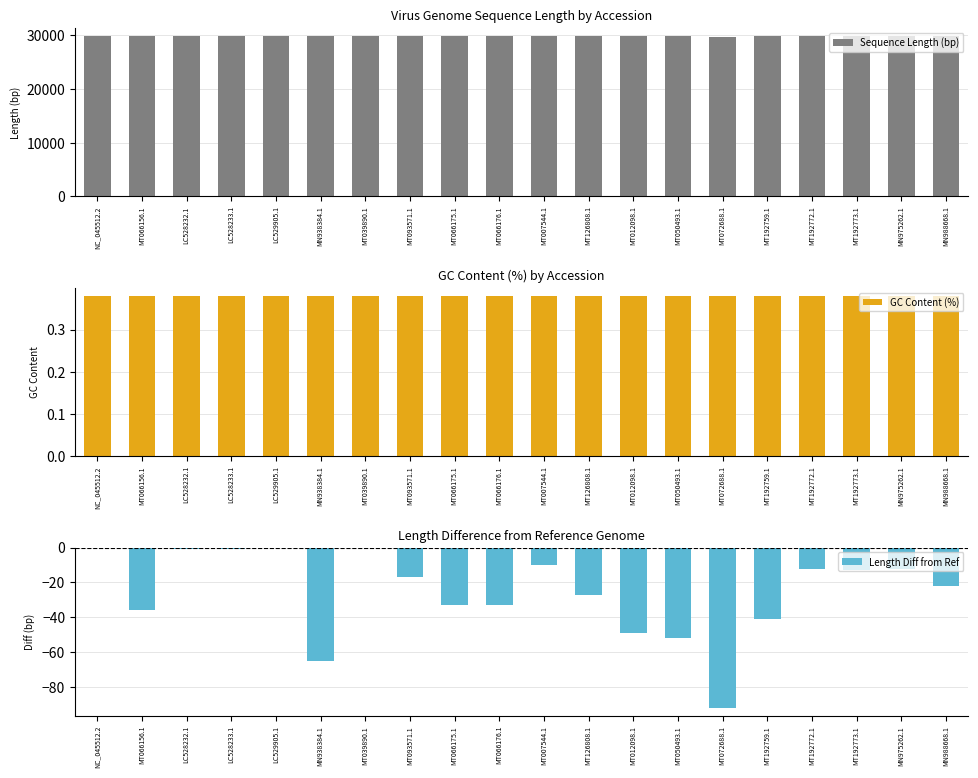

What is the average value of the Length Diff from Ref series?

-26